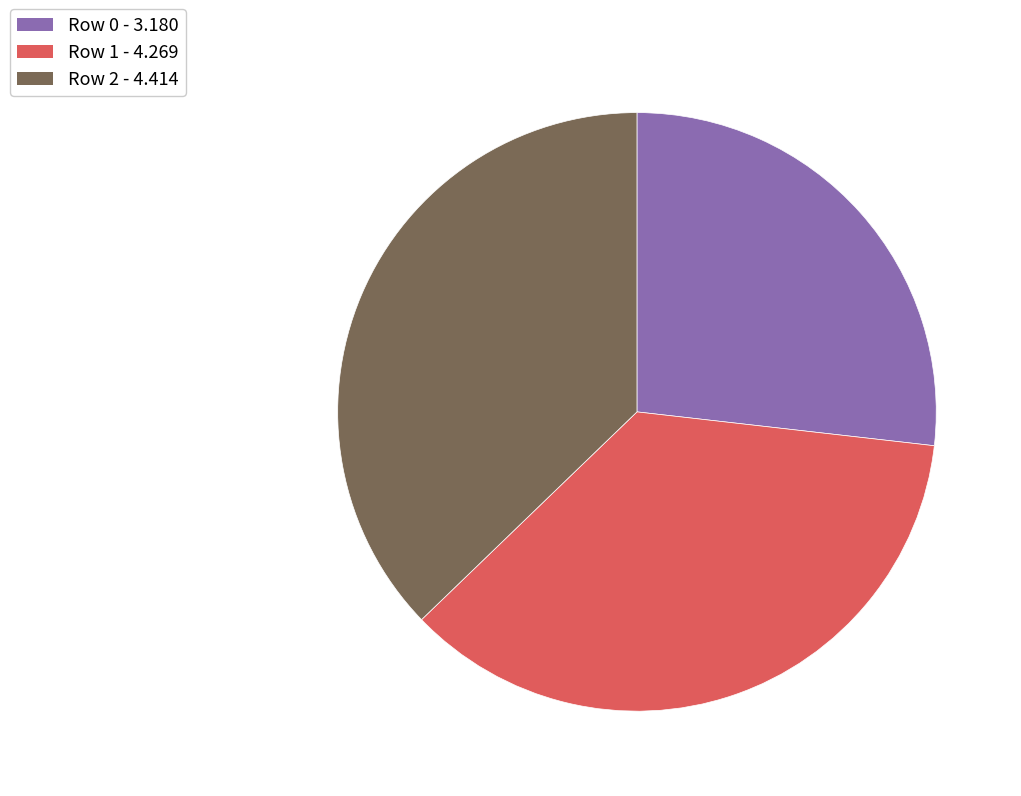

Does Row 2 represent more than half of the total?

No